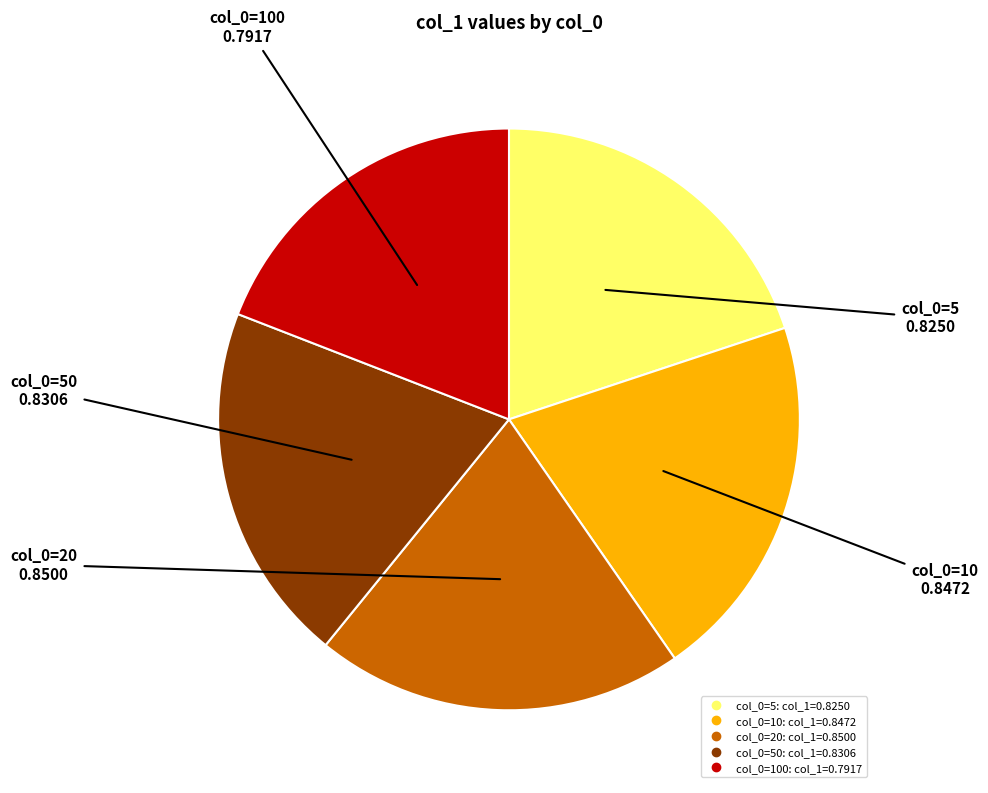

Does any single category account for the majority?

No